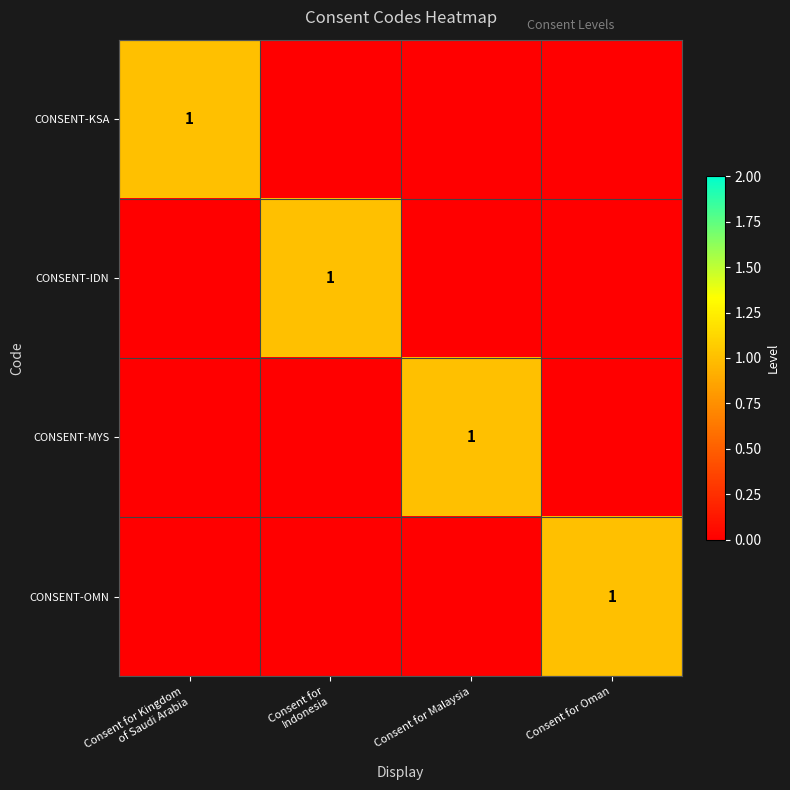

How many values in the CONSENT-KSA series exceed 0?

1